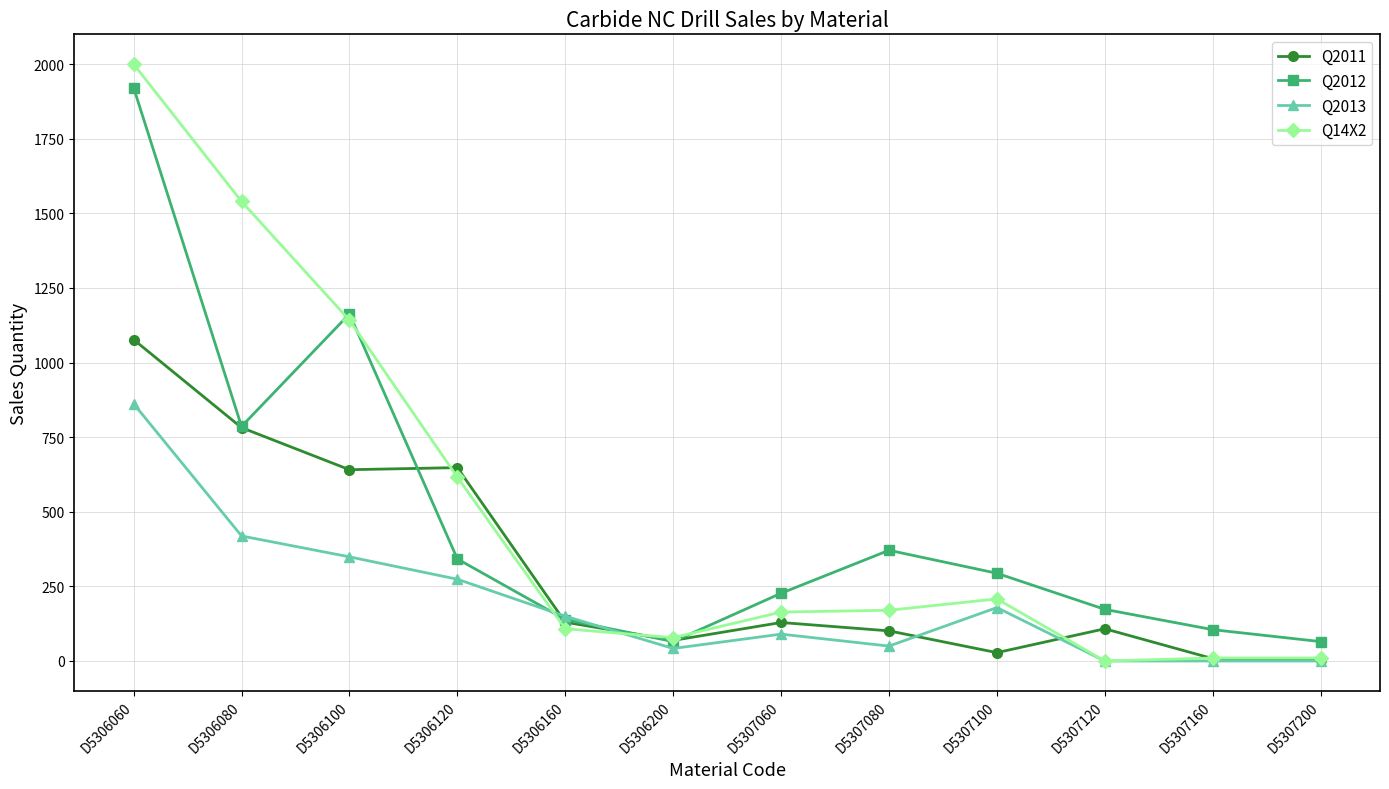

At which category is the sum across all series the highest?

D5306060